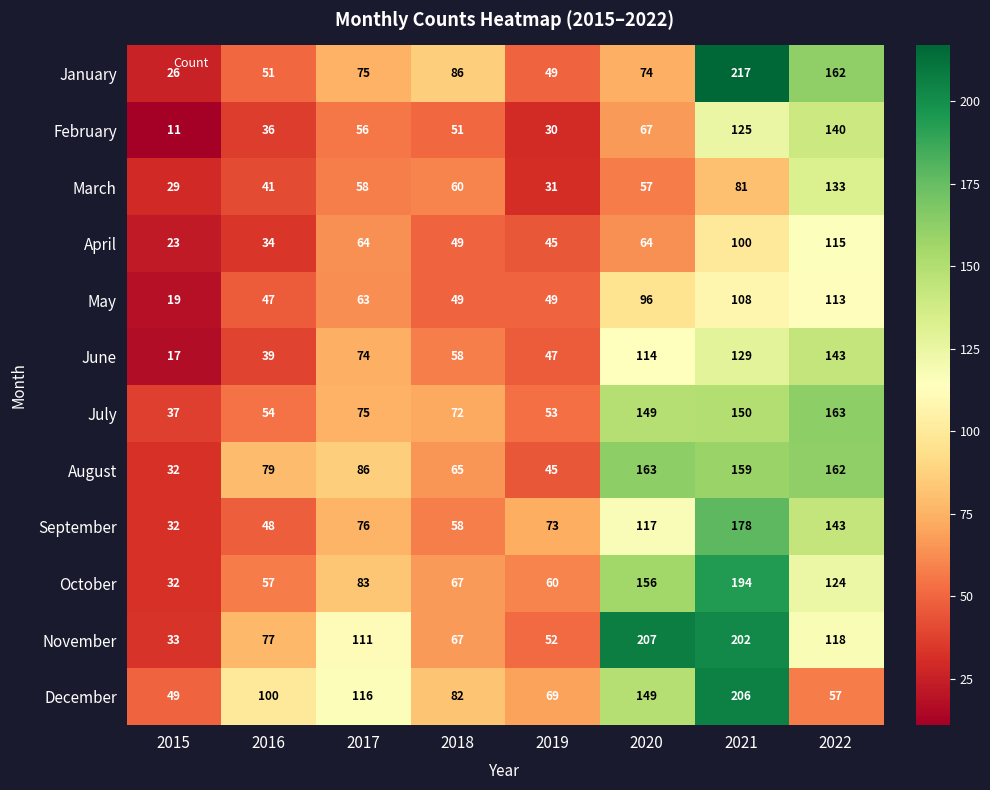

How many distinct data groups are displayed?

12